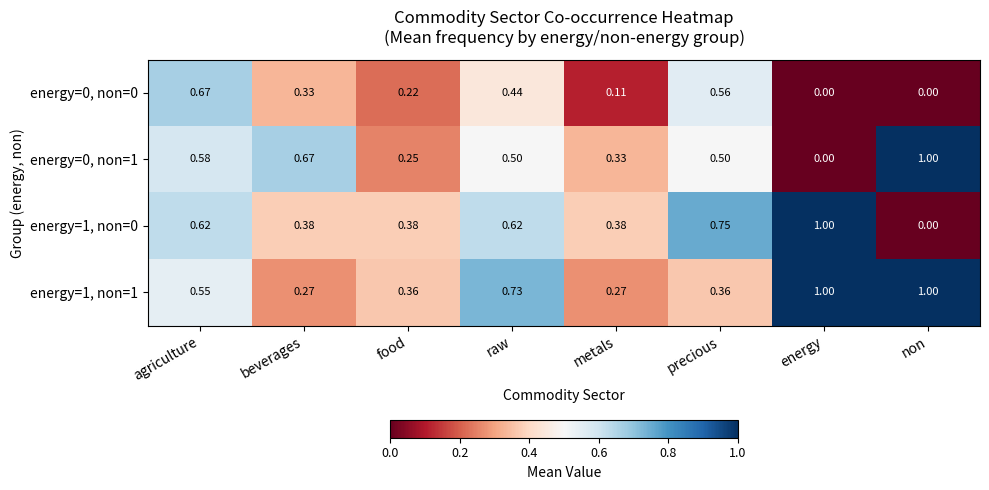

How many data points in energy=0, non=0 are above 0?

6